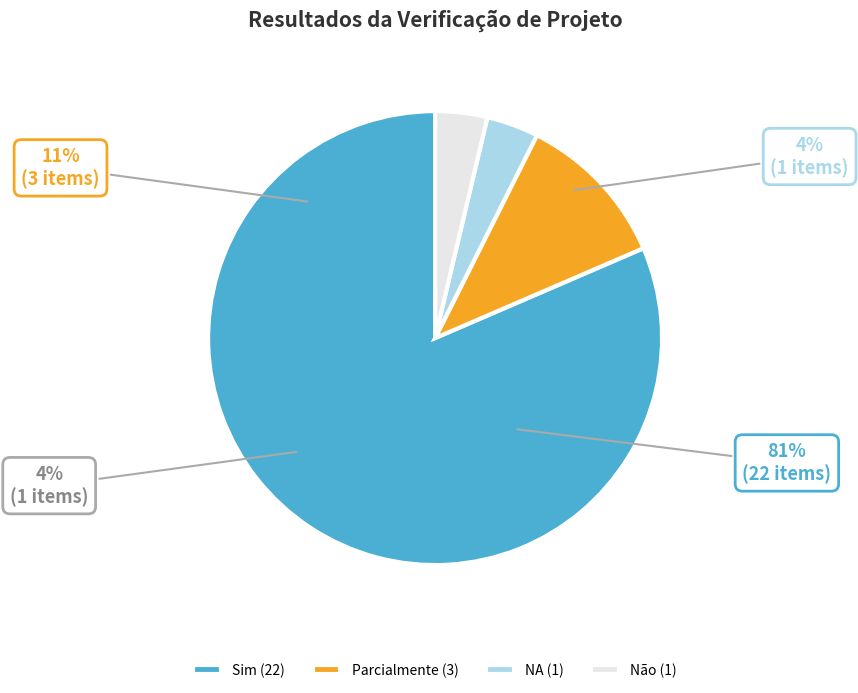

How many segments does this pie chart have?

4